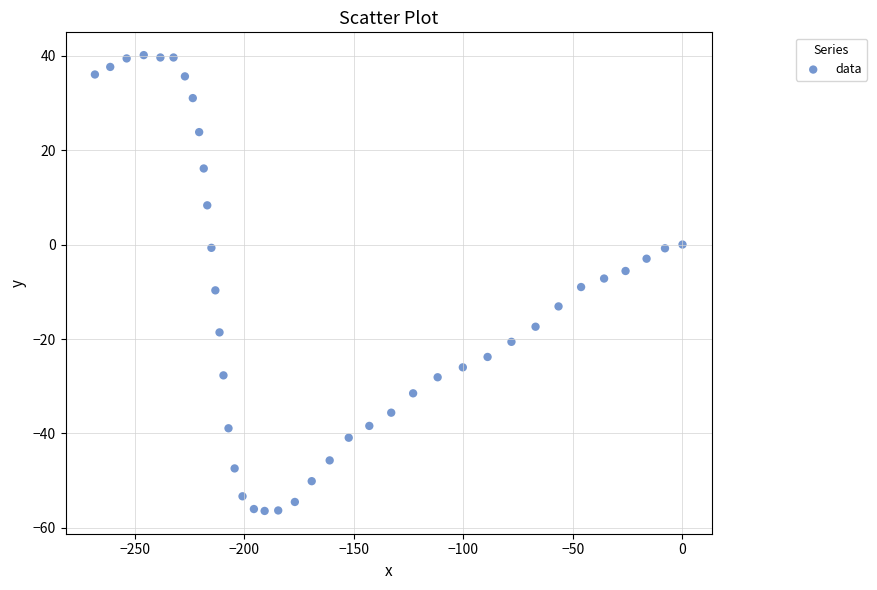

What is the range of Y values (max minus min)?

96.5